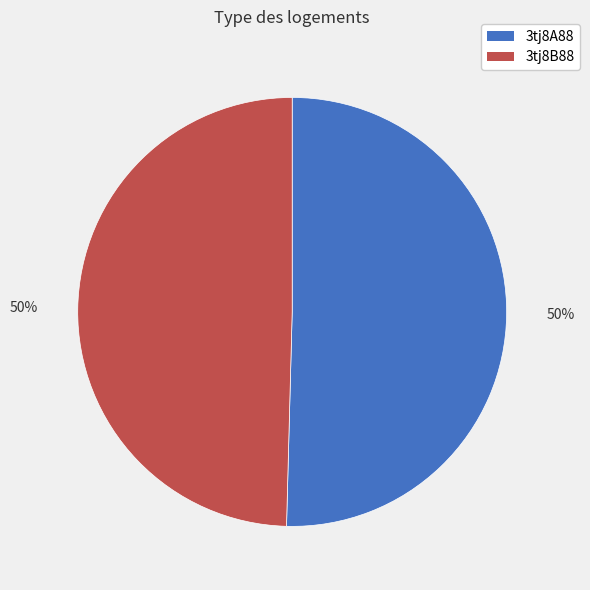

To the nearest percent, what percentage of the pie is 3tj8B88?

50%